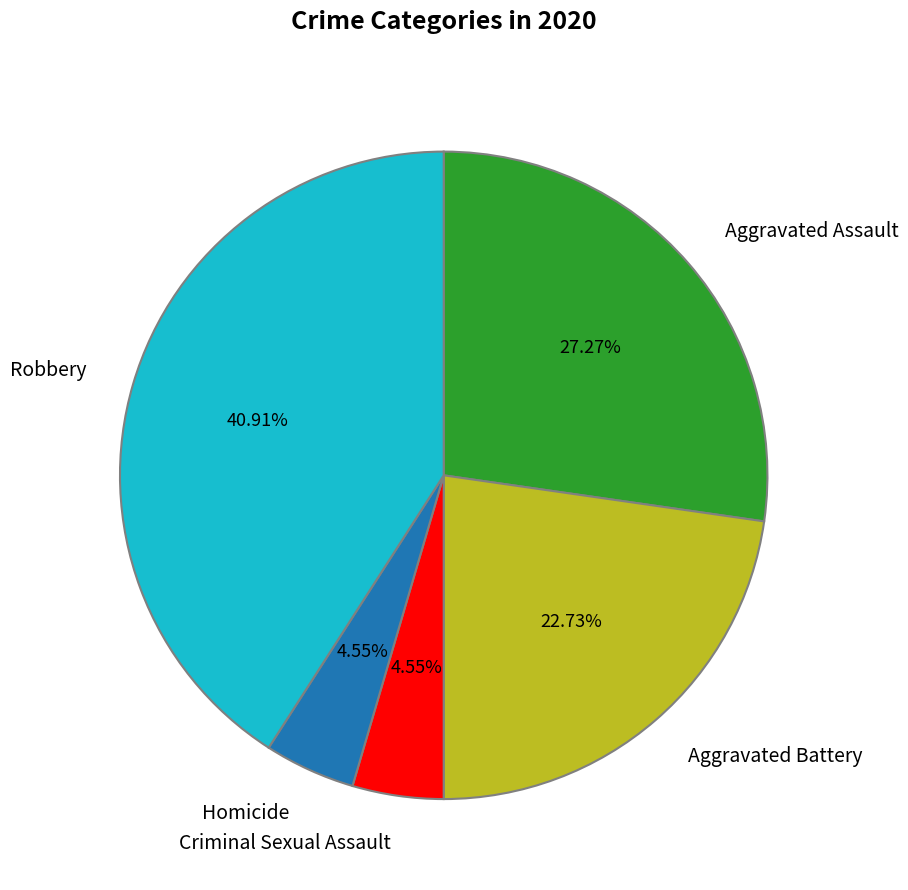

Which slice is the largest?

Robbery